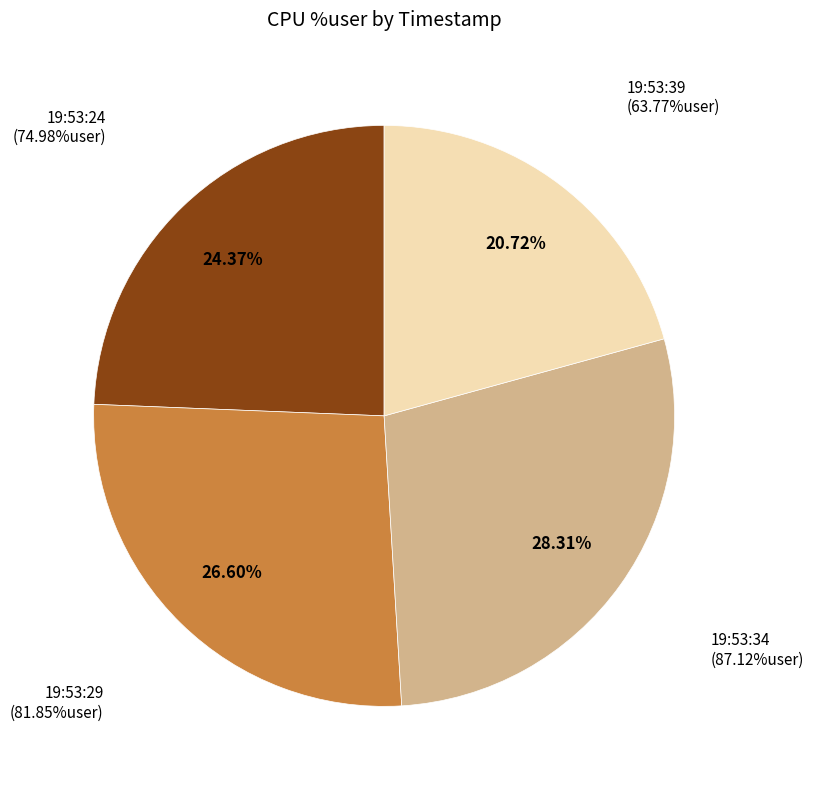

Is there any slice that represents more than half of the pie?

No